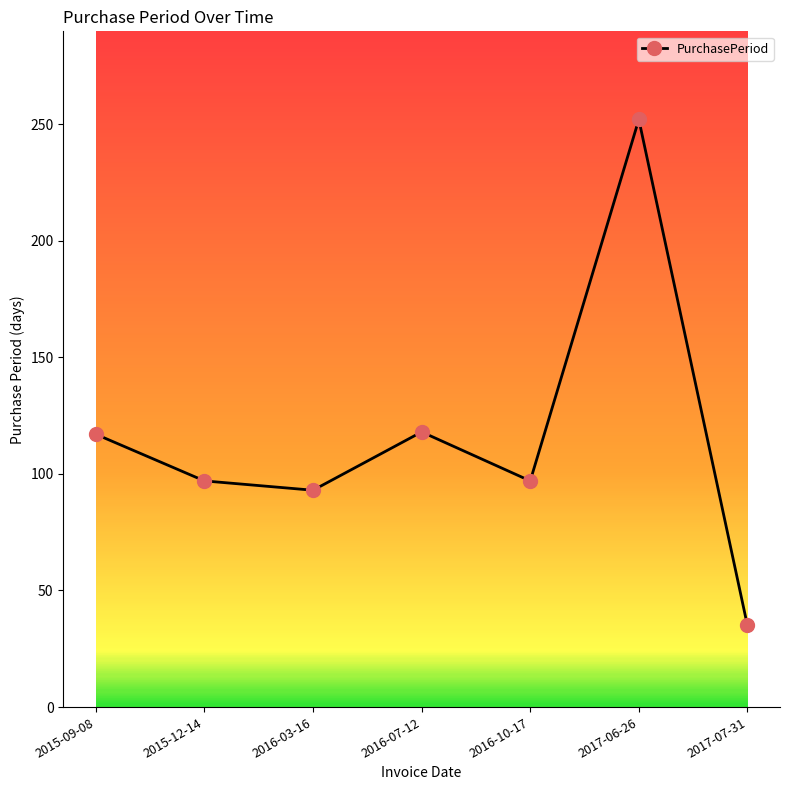

Which label corresponds to the largest value in the chart?

2017-06-26